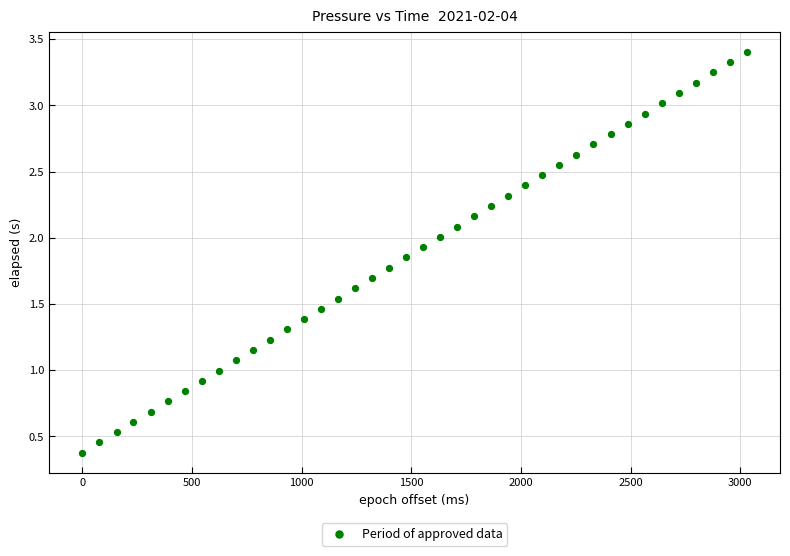

What is the range of X values (max minus min)?

3029.0